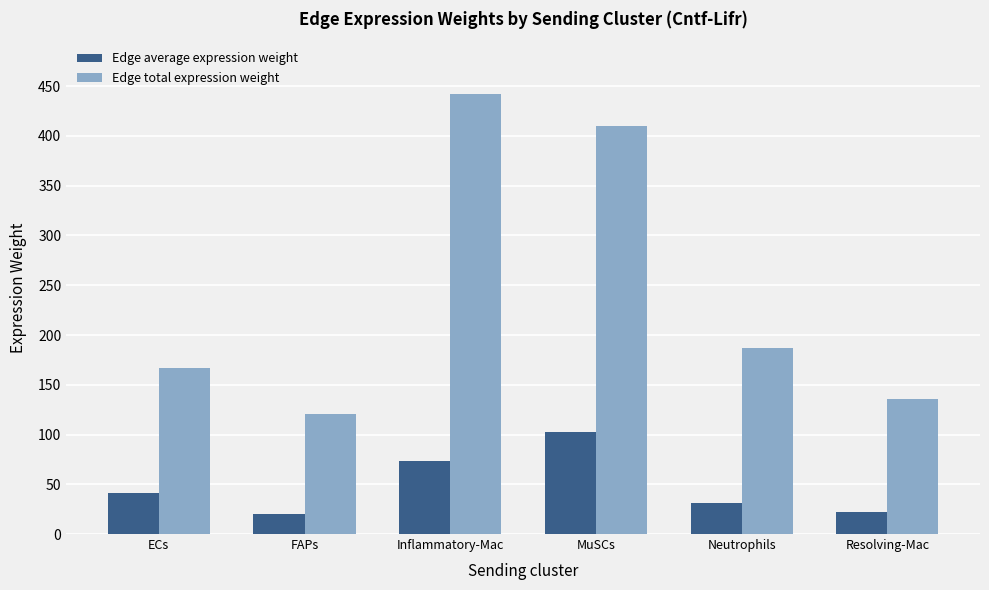

What is the label of the 6th bar from the right?

ECs